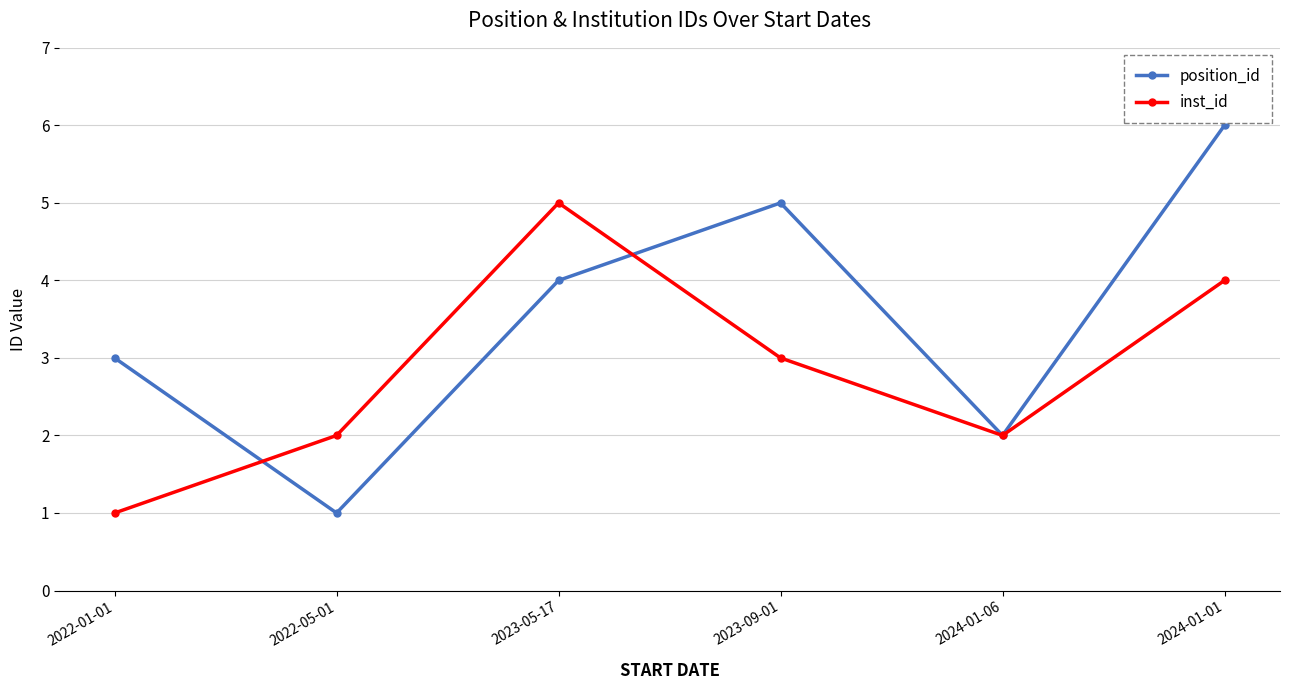

What position from the right is 2024-01-01?

1